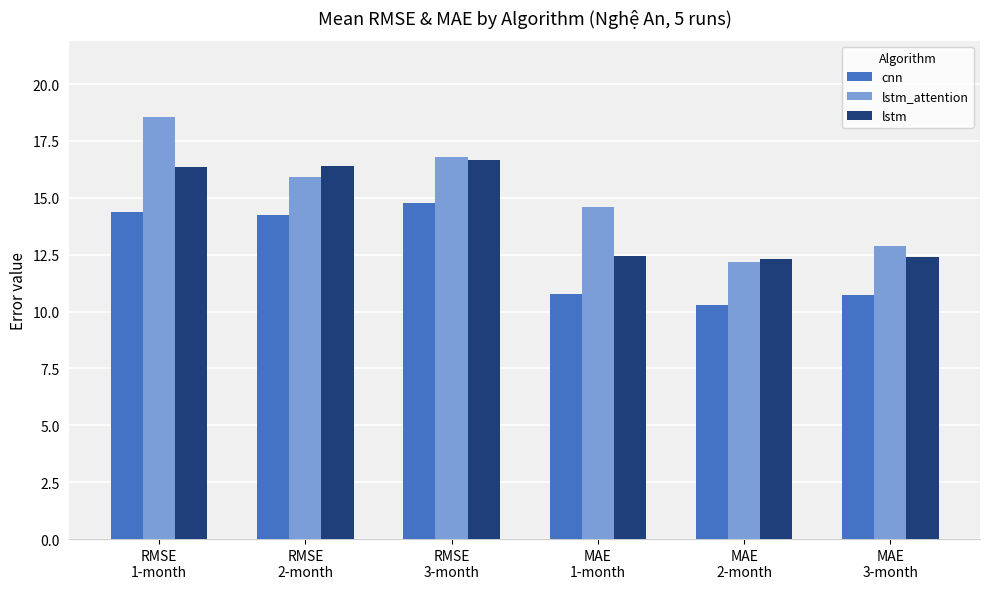

What are all the series names shown in the legend?

cnn, lstm_attention, lstm